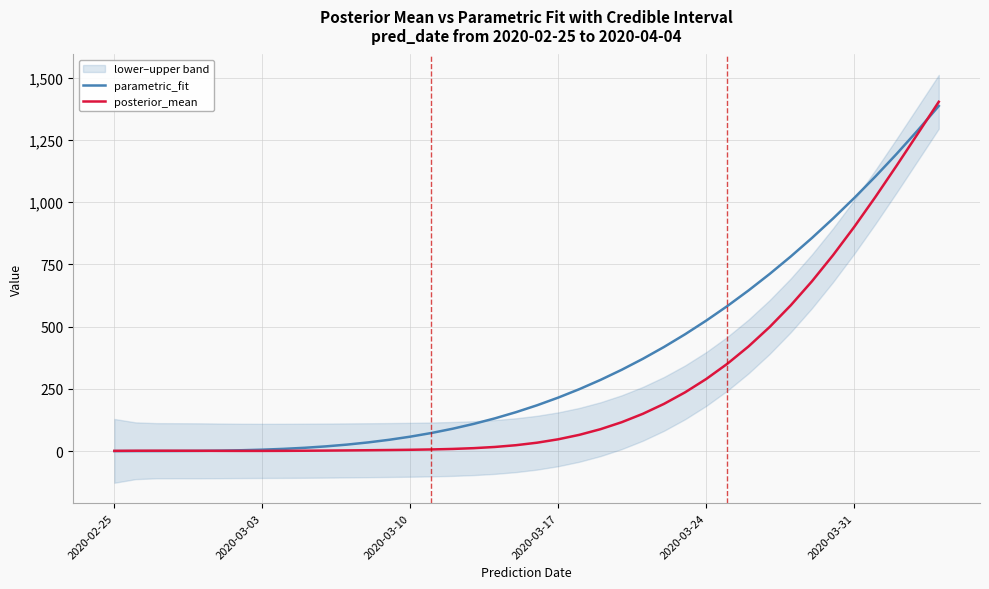

What is the highest value of the parametric_fit series?

1386.6